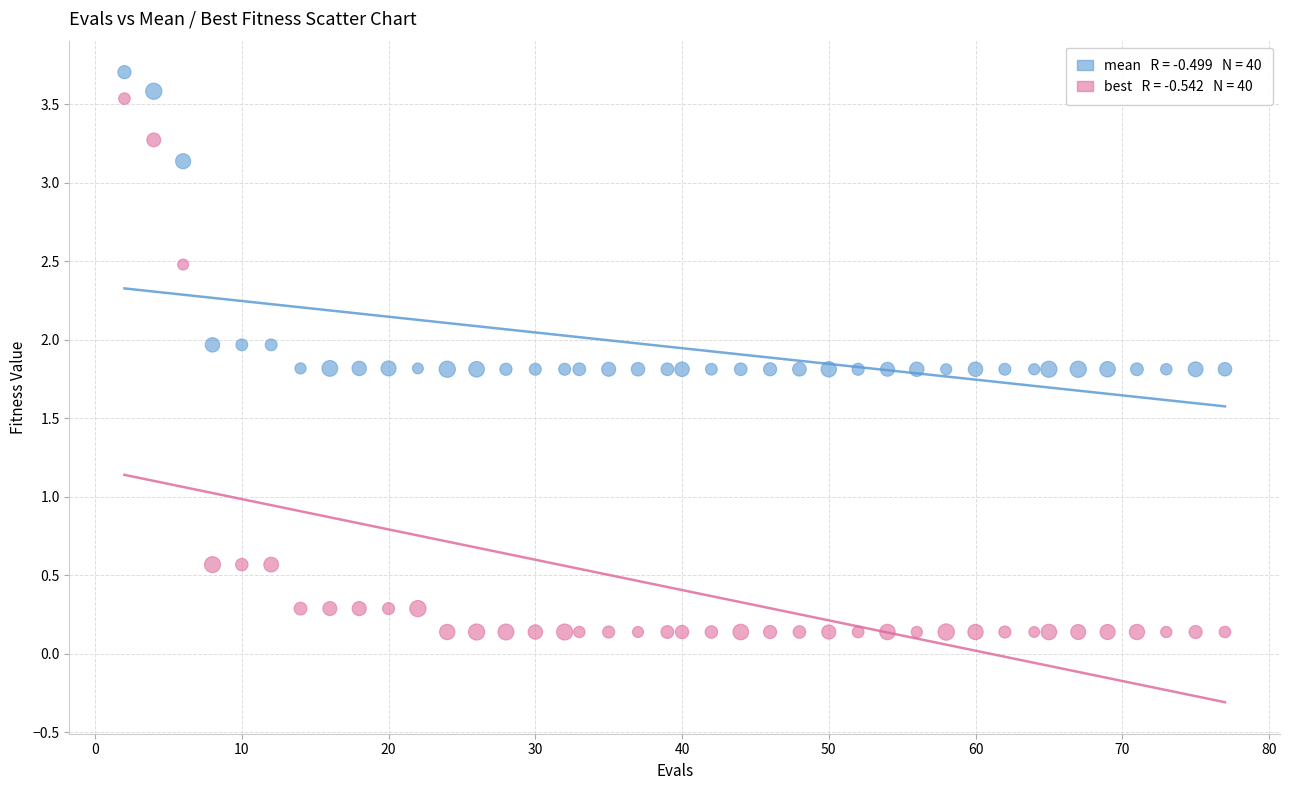

Across all data points, what is the range of X values (max minus min)?

75.0